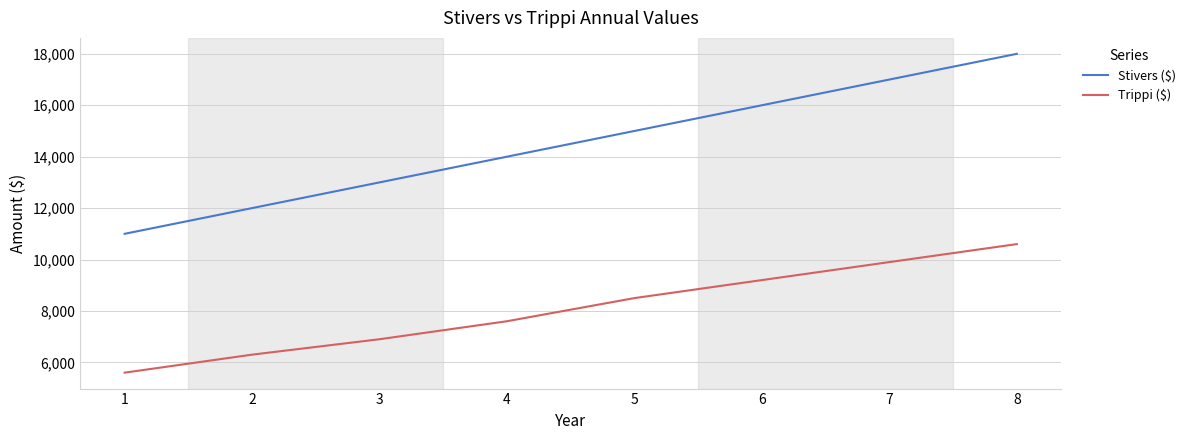

The value of Stivers ($) at 3 is 13000. True or false?

True